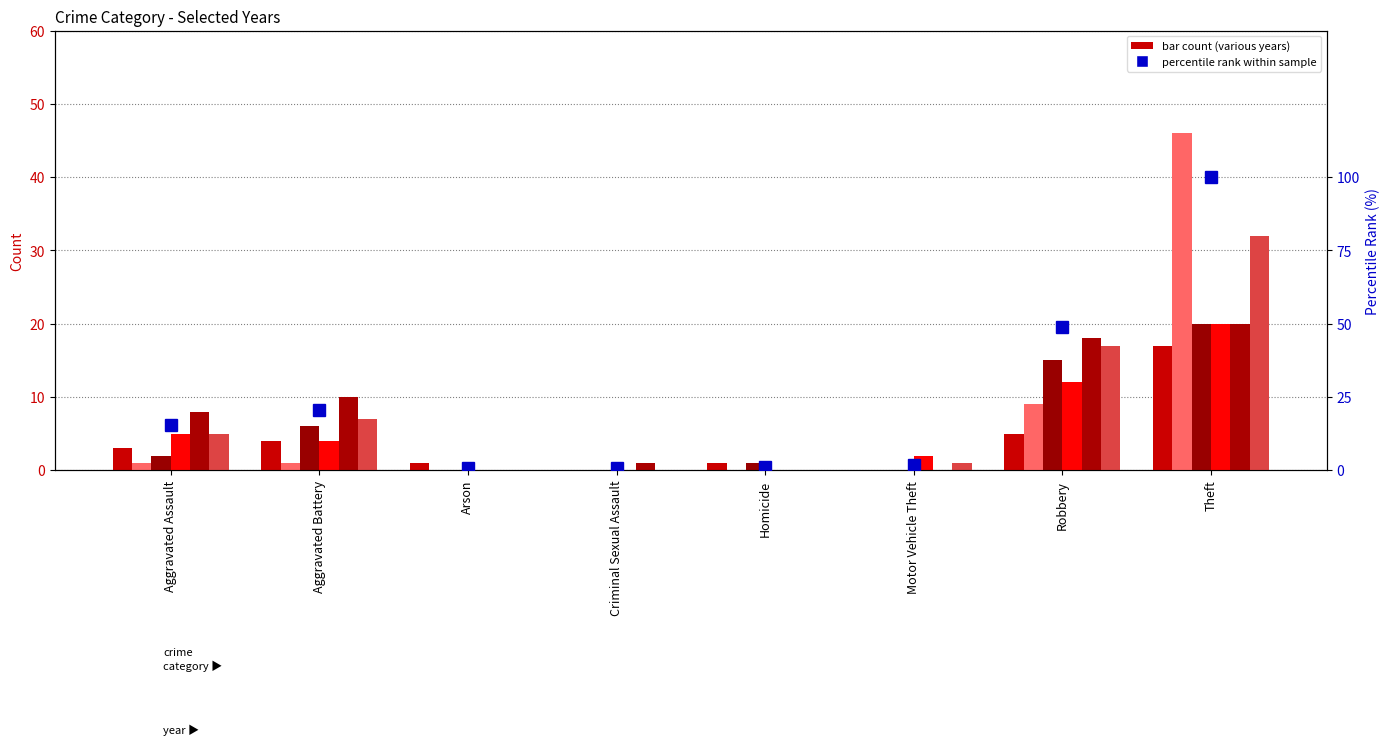

What is the value of the 8th bar from the left?

100.0